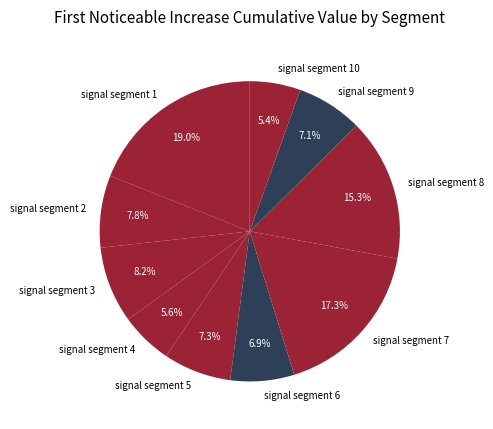

What percentage is the signal segment 8 slice, to the nearest percent?

15%